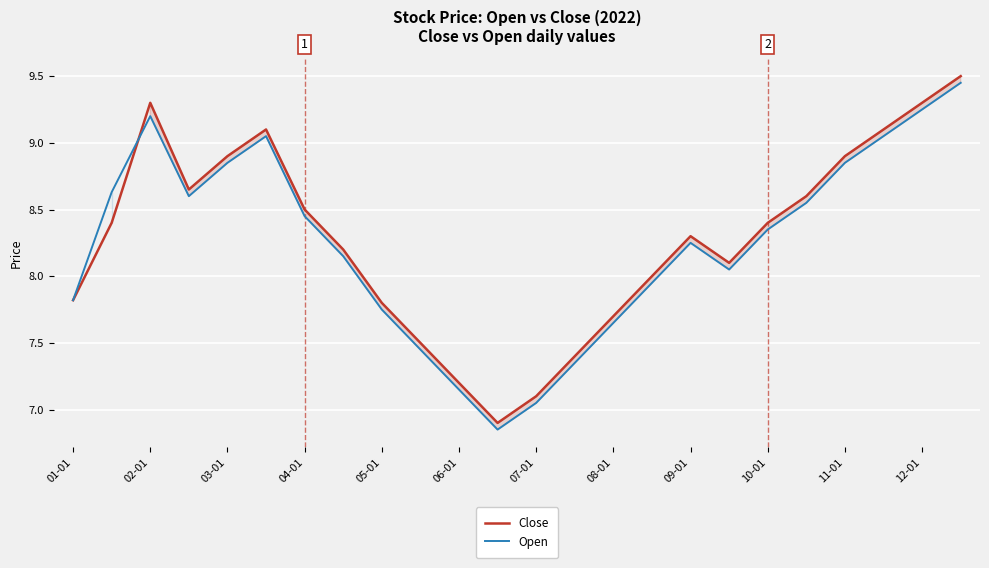

True or false: Close has a value of 1.8 at 12-01.

False